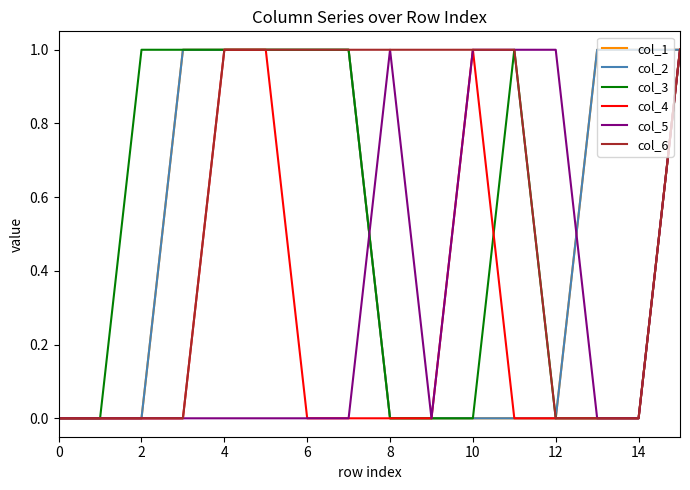

True or false: col_6 has more than 2 interior local peaks.

False